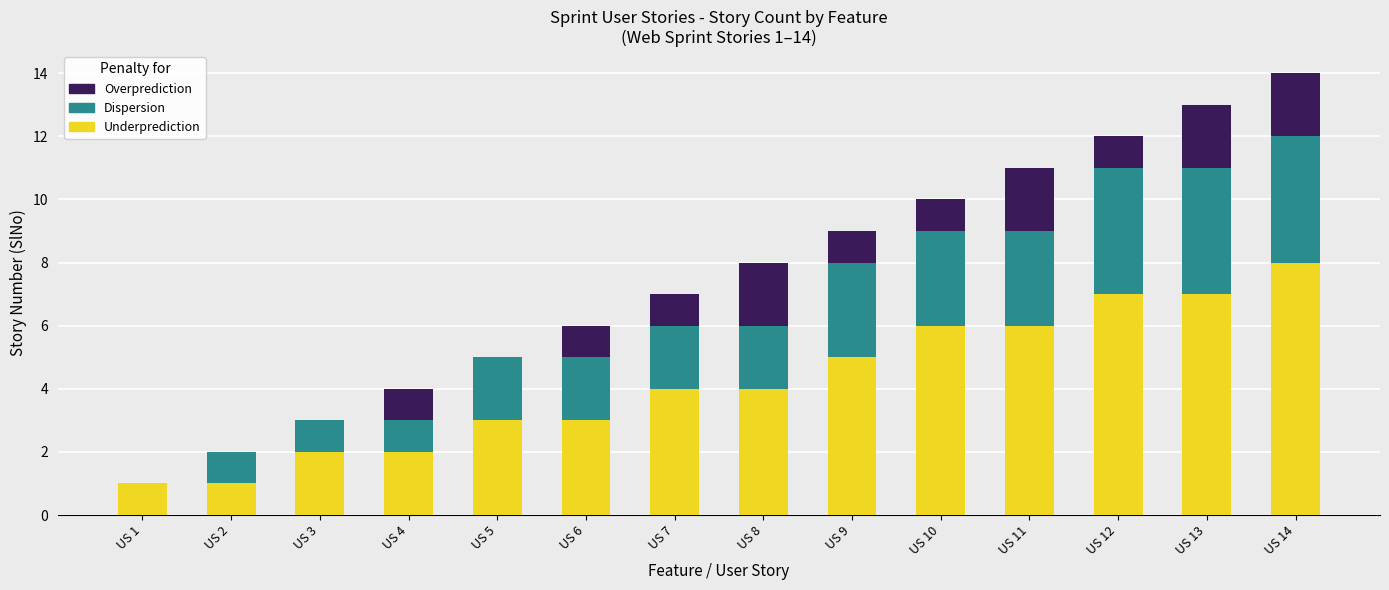

What are all the series names shown in the legend?

Overprediction, Dispersion, Underprediction